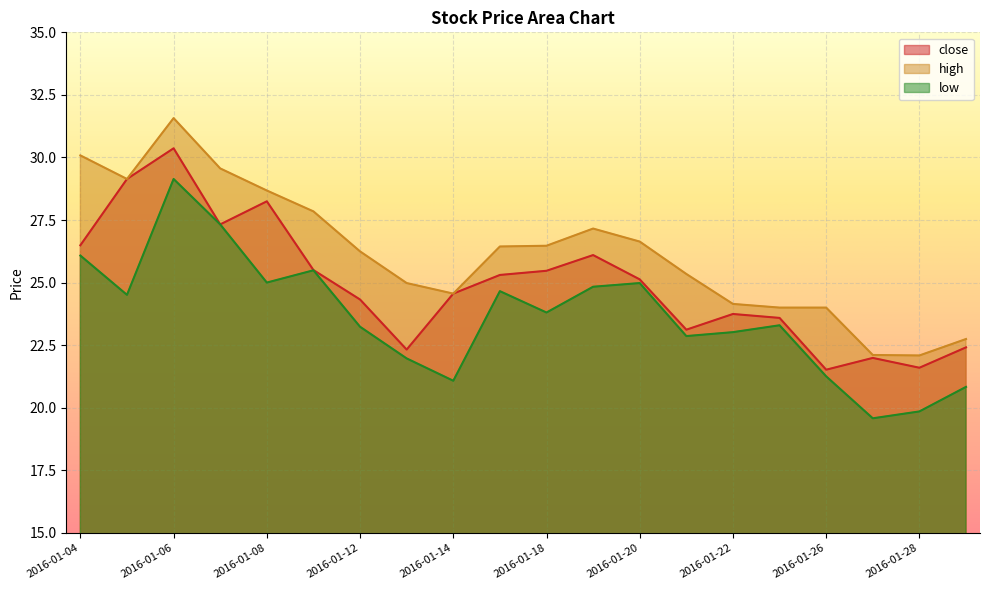

How many interior local peaks does the close series have?

5